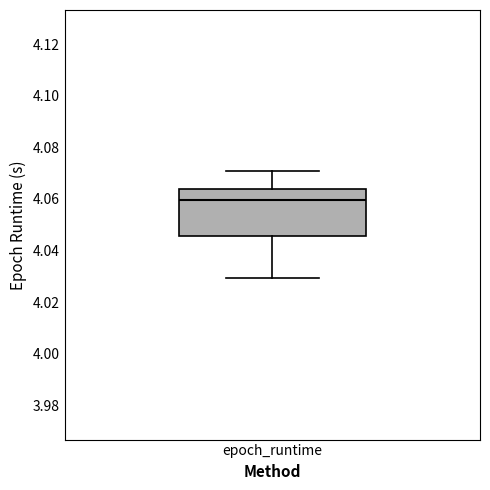

Where is the upper edge of the box for epoch_runtime on the y-axis? The values are not printed on the chart, so give them approximately, as read against the axis.

4.064